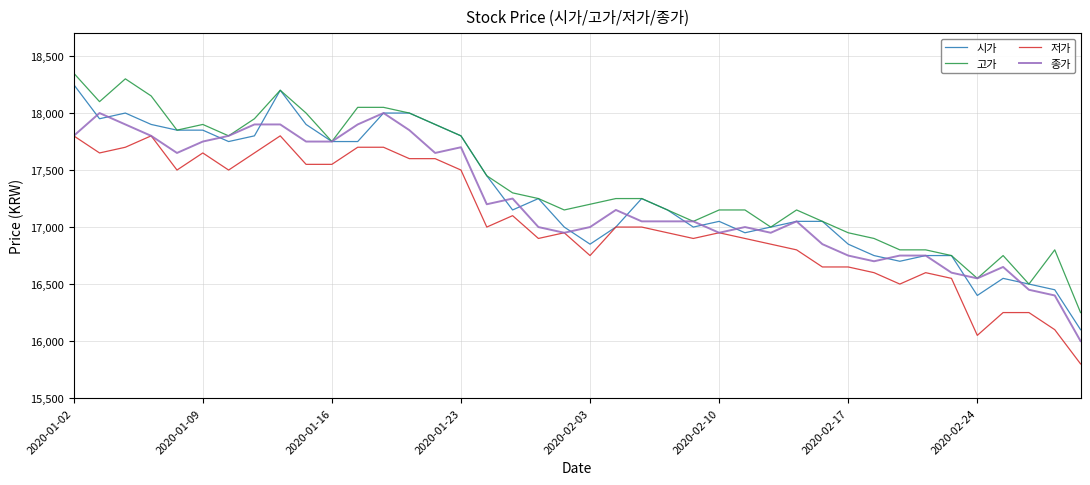

What is the minimum value for 저가?

15800